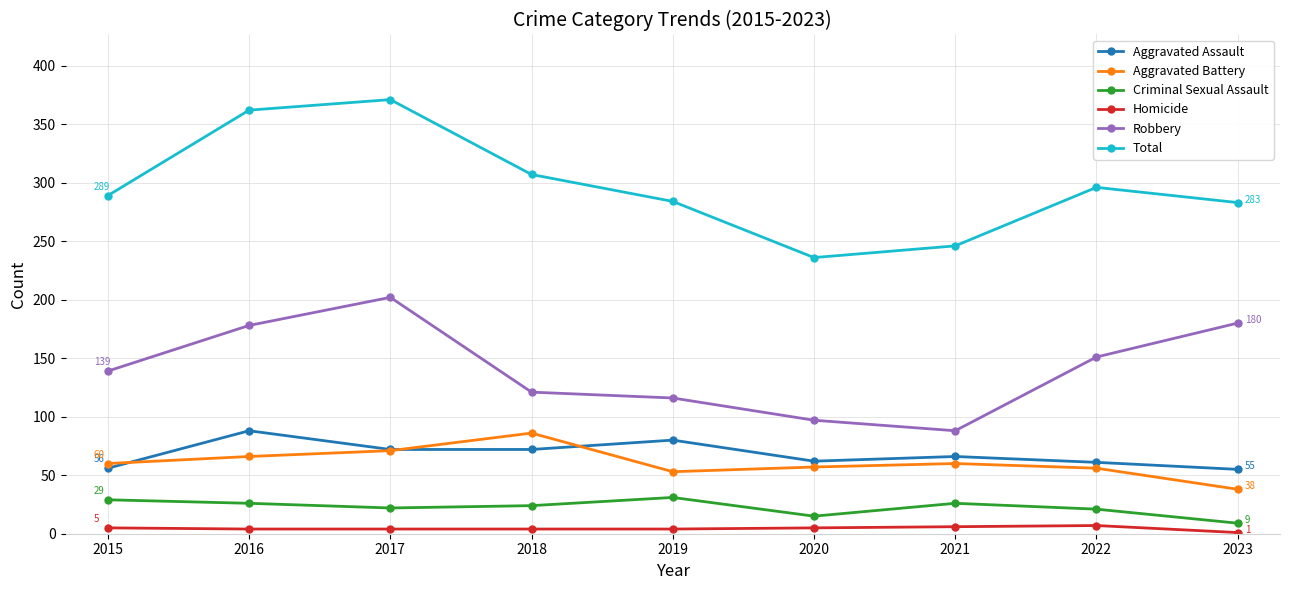

Which series has the largest range (max minus min)?

Total